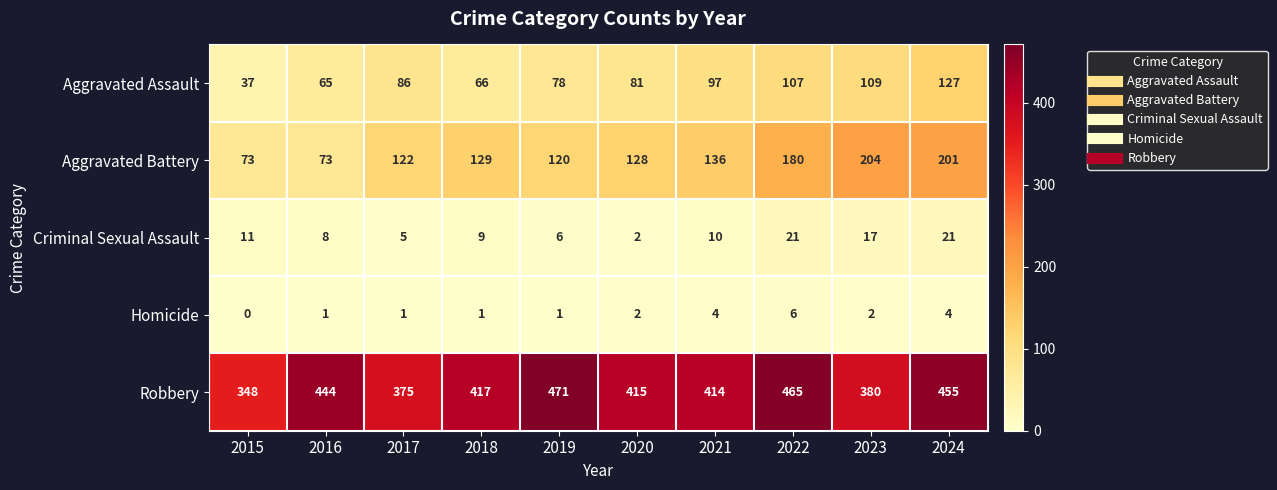

Which series has the largest range (max minus min)?

Aggravated Battery